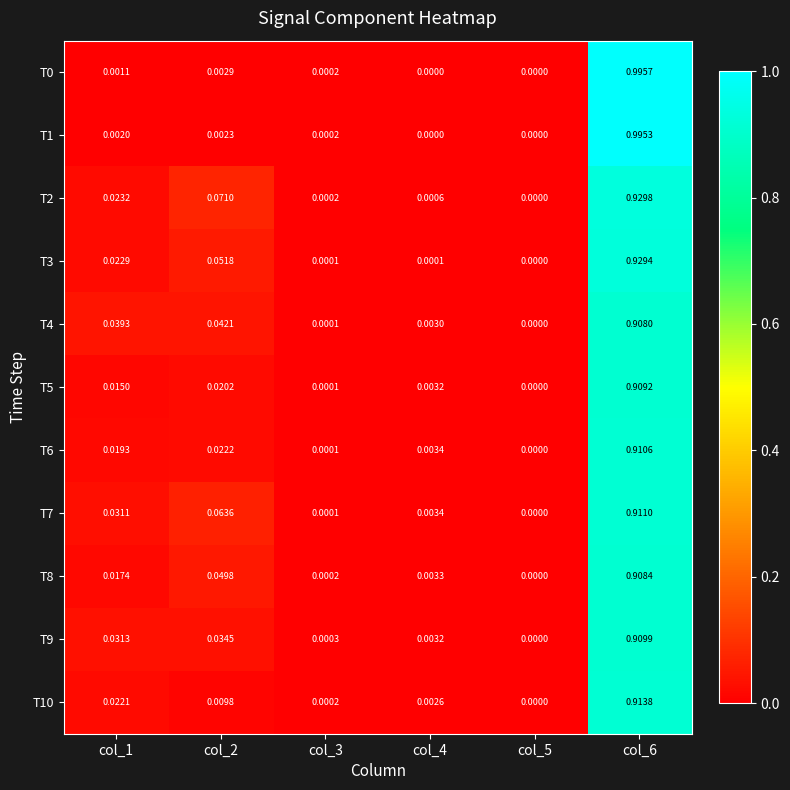

List the series in order of their peak value, lowest first.

T4, T8, T5, T9, T6, T7, T10, T3, T2, T1, T0